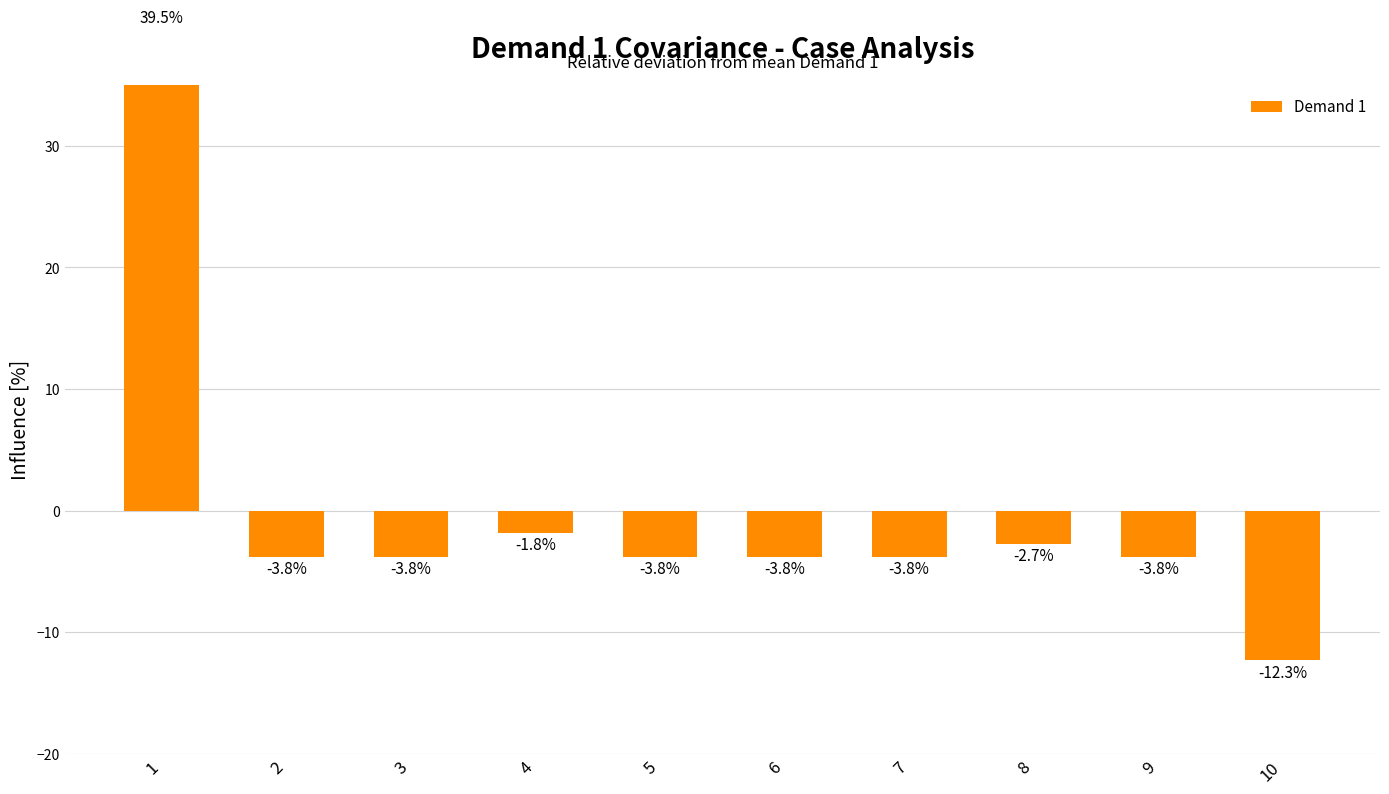

Which has a higher value, 1 or 9?

1